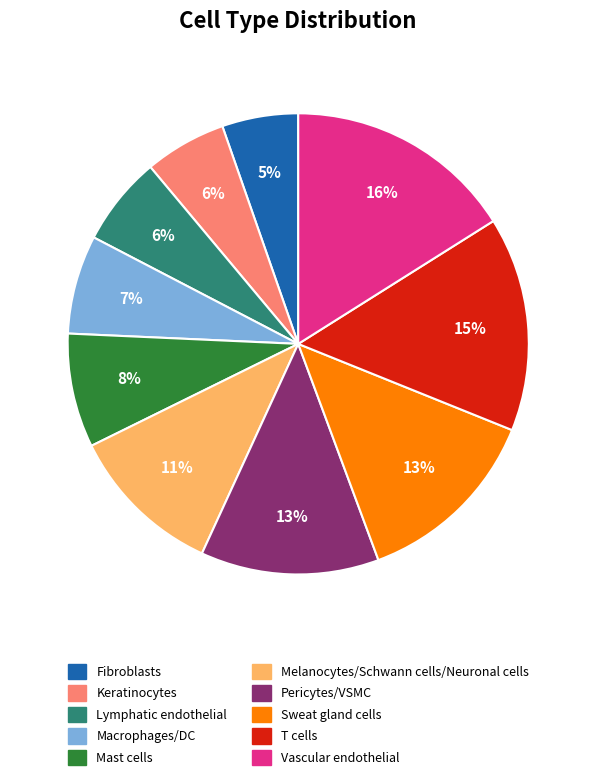

To the nearest percent, what is the average slice percentage?

10%